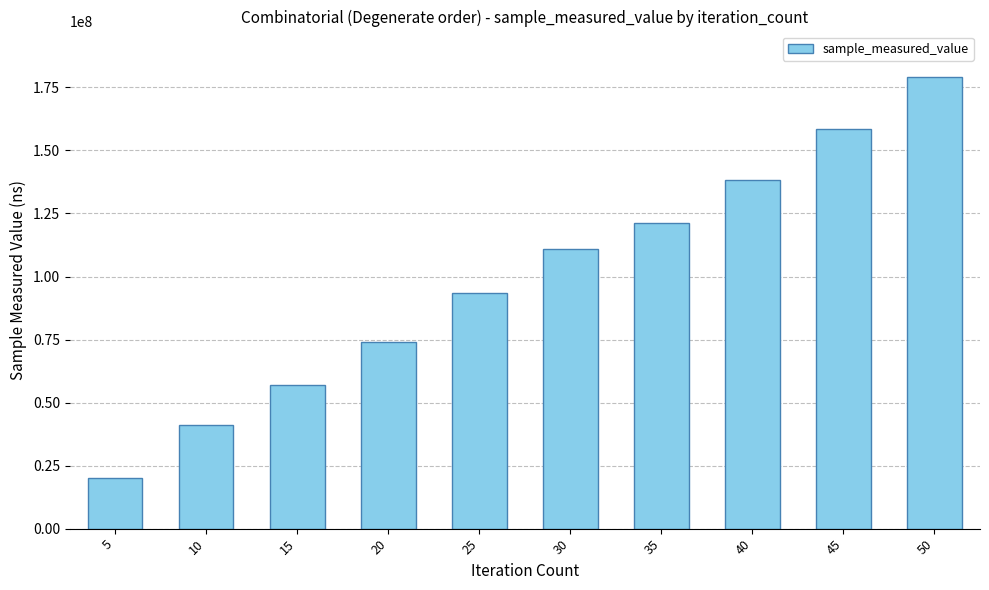

What is the value of the 3rd bar from the left?

57069161